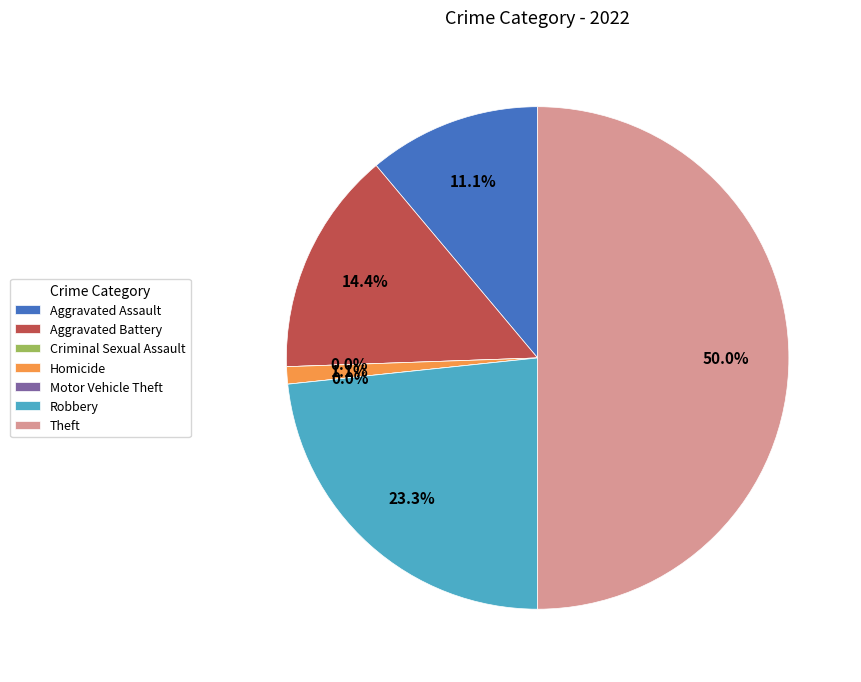

Which slice is the largest?

Theft